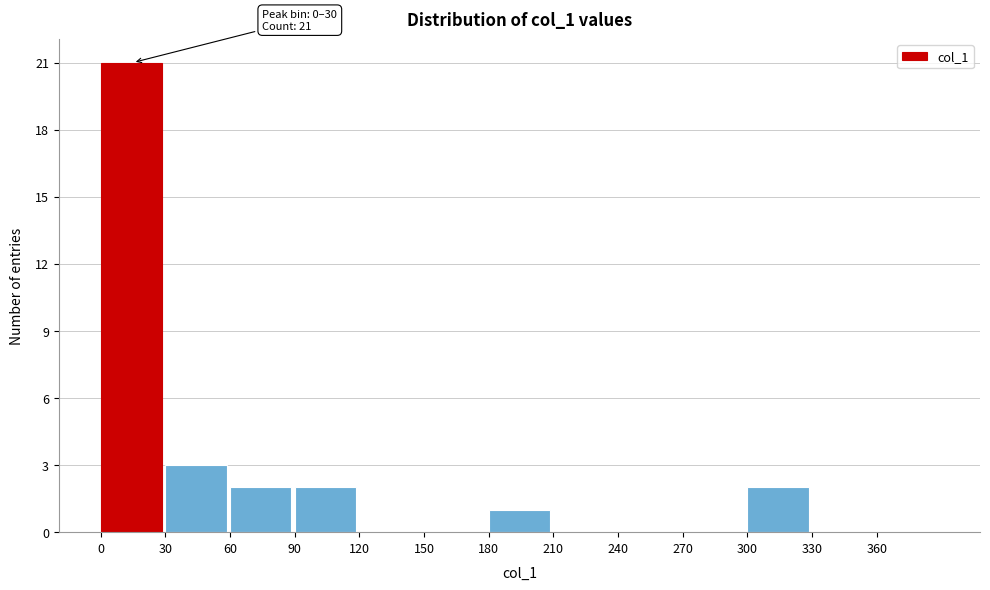

Over which range of the x-axis is the bar tallest?

0 to 30